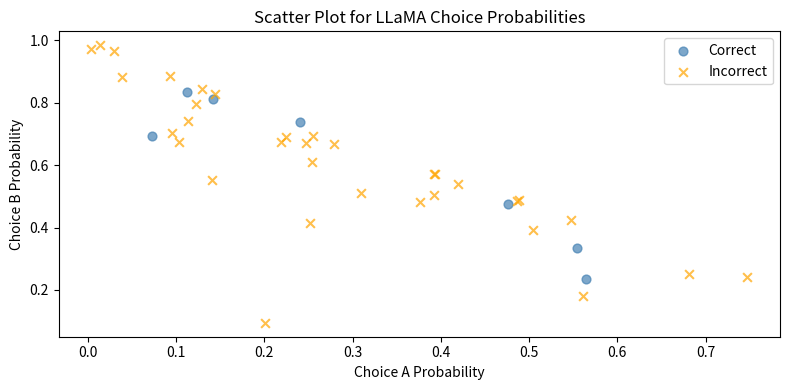

Which series contains the highest Y value?

Incorrect